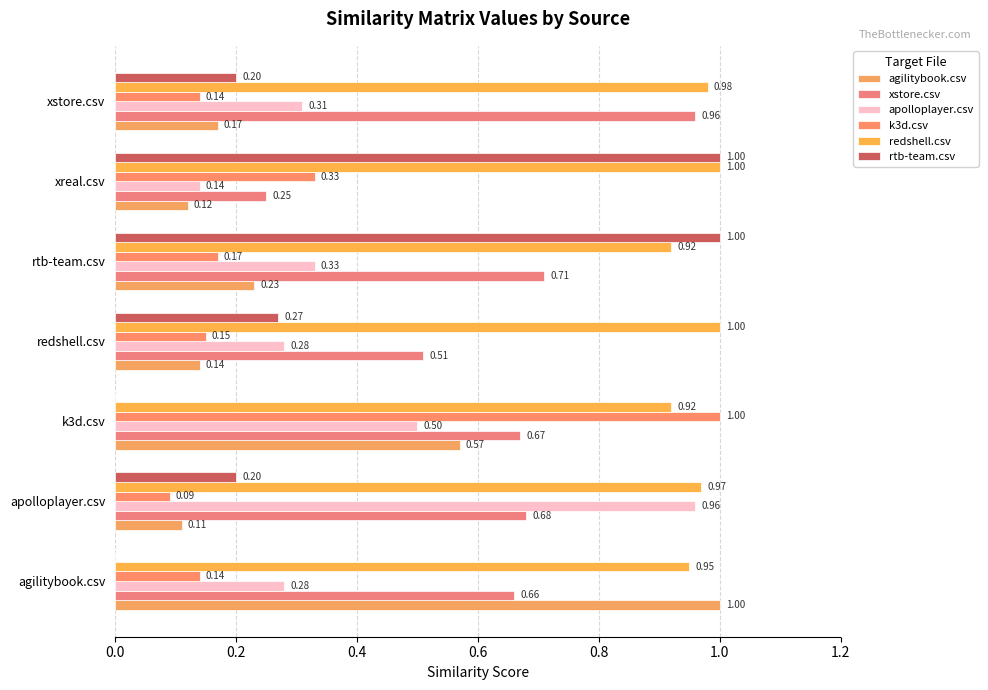

What is the sum of all xstore.csv values?

4.4